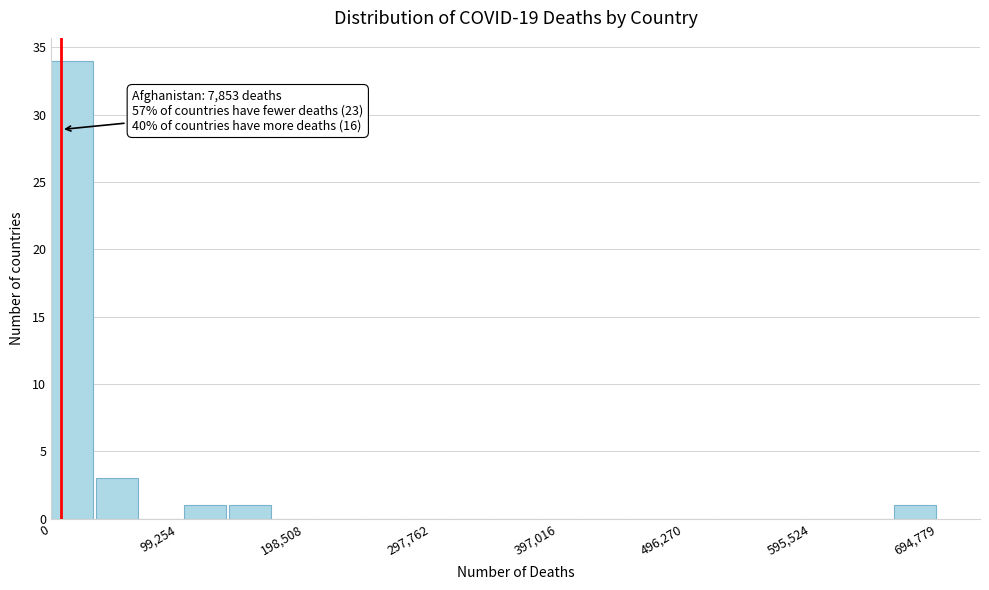

Read against the x-axis, roughly where is the centre of the tallest bar?

20000